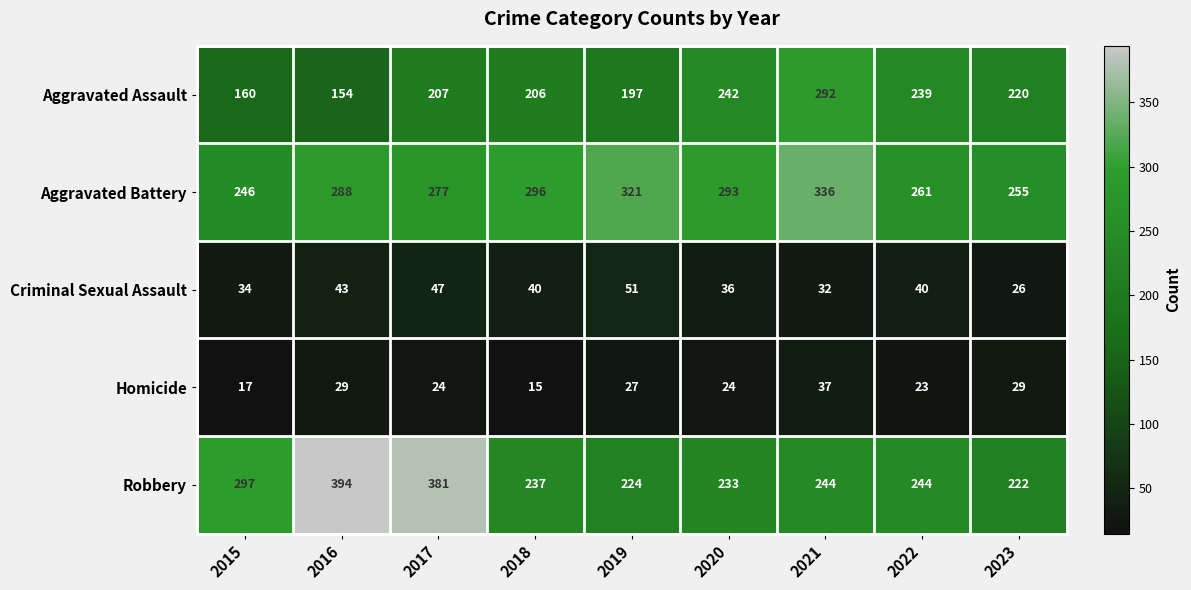

What is the greatest value displayed?

394